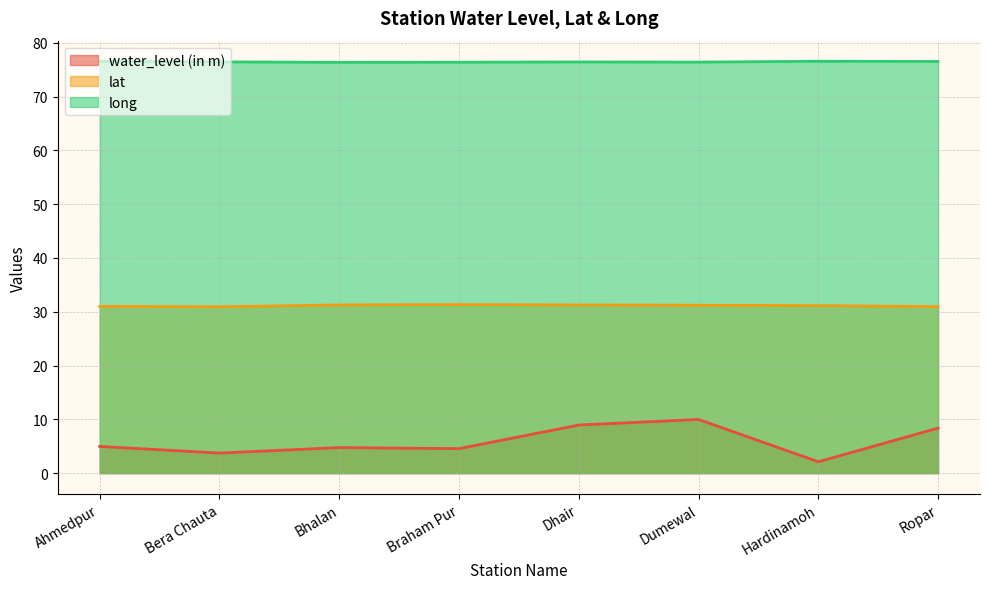

True or false: long has a value of 76.5 at Bera Chauta.

True